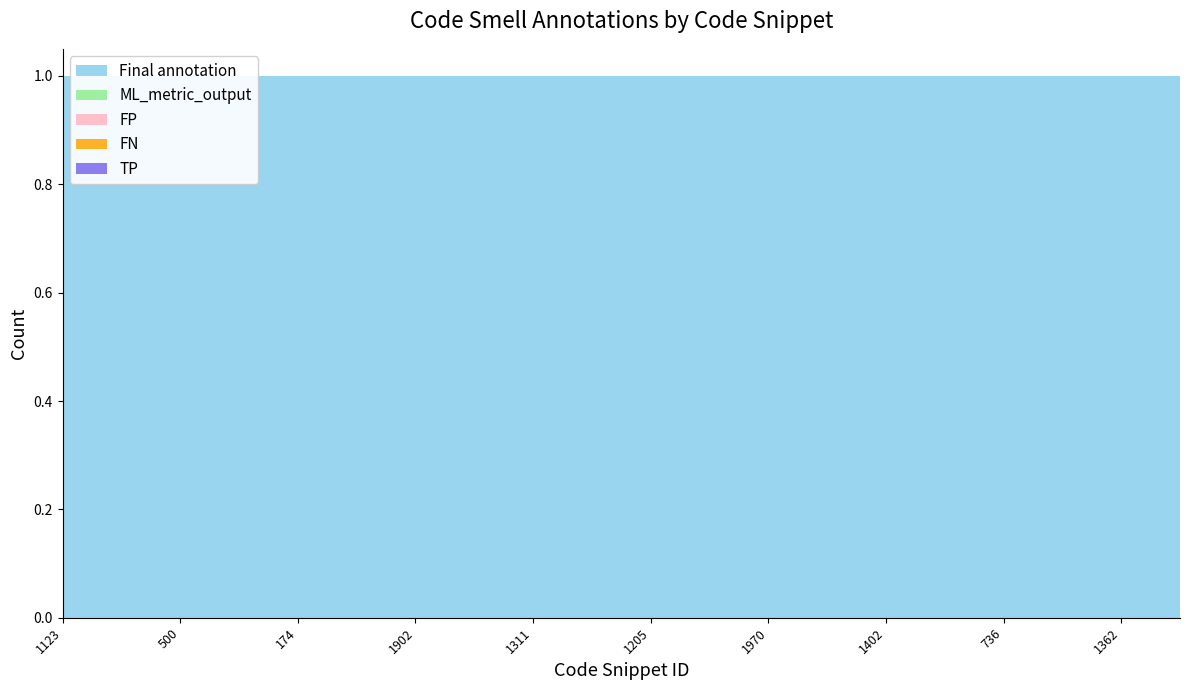

Reading left to right, extract all data points from this chart.

Final annotation: 1123=1	305=1	500=1	441=1	174=1	1542=1	1902=1	1849=1	1311=1	1964=1	1205=1	1845=1	1970=1	1414=1	1402=1	1546=1	736=1	1719=1	1362=1	1113=1
ML_metric_output: 1123=0	305=0	500=0	441=0	174=0	1542=0	1902=0	1849=0	1311=0	1964=0	1205=0	1845=0	1970=0	1414=0	1402=0	1546=0	736=0	1719=0	1362=0	1113=0
FP: 1123=0	305=0	500=0	441=0	174=0	1542=0	1902=0	1849=0	1311=0	1964=0	1205=0	1845=0	1970=0	1414=0	1402=0	1546=0	736=0	1719=0	1362=0	1113=0
FN: 1123=0	305=0	500=0	441=0	174=0	1542=0	1902=0	1849=0	1311=0	1964=0	1205=0	1845=0	1970=0	1414=0	1402=0	1546=0	736=0	1719=0	1362=0	1113=0
TP: 1123=0	305=0	500=0	441=0	174=0	1542=0	1902=0	1849=0	1311=0	1964=0	1205=0	1845=0	1970=0	1414=0	1402=0	1546=0	736=0	1719=0	1362=0	1113=0